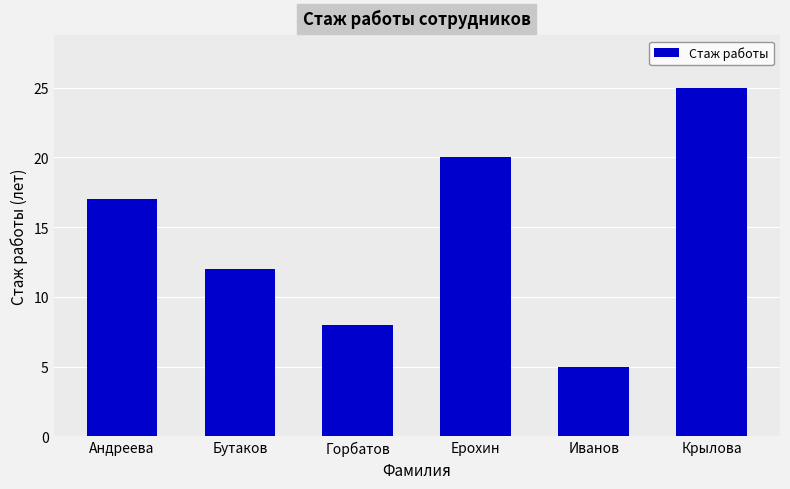

Does the chart contain any negative values?

No